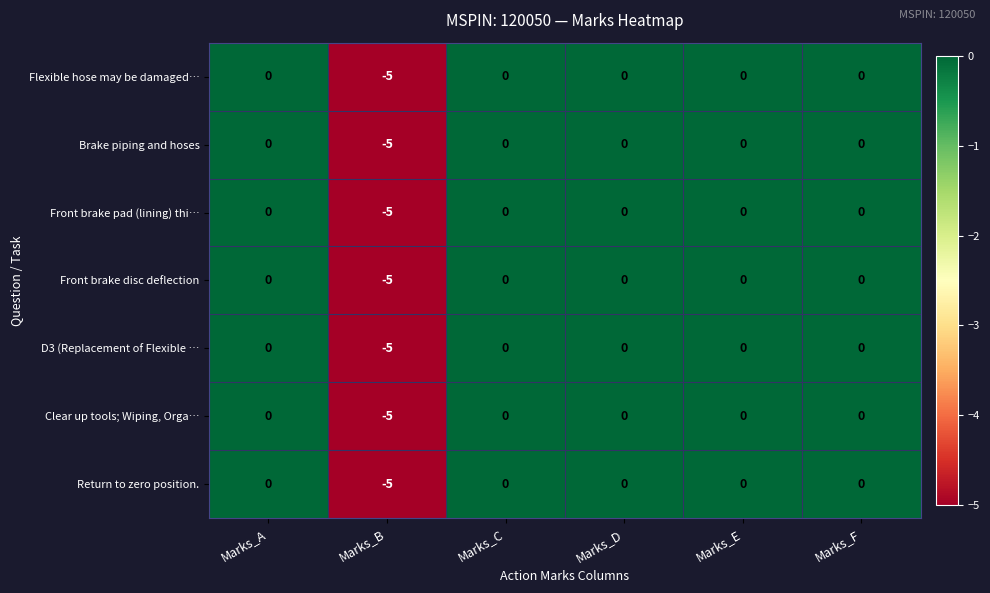

Which category has the lowest value in the Flexible hose may be damaged… series?

Marks_B